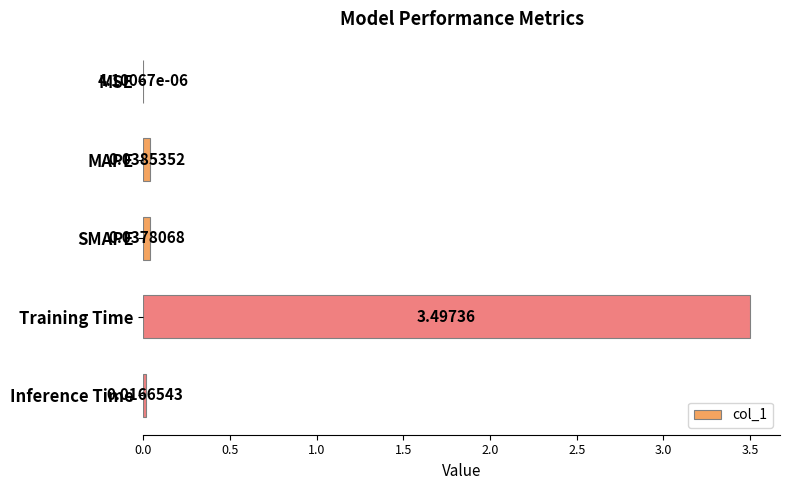

Are the bars grouped side by side (vs. stacked)?

No